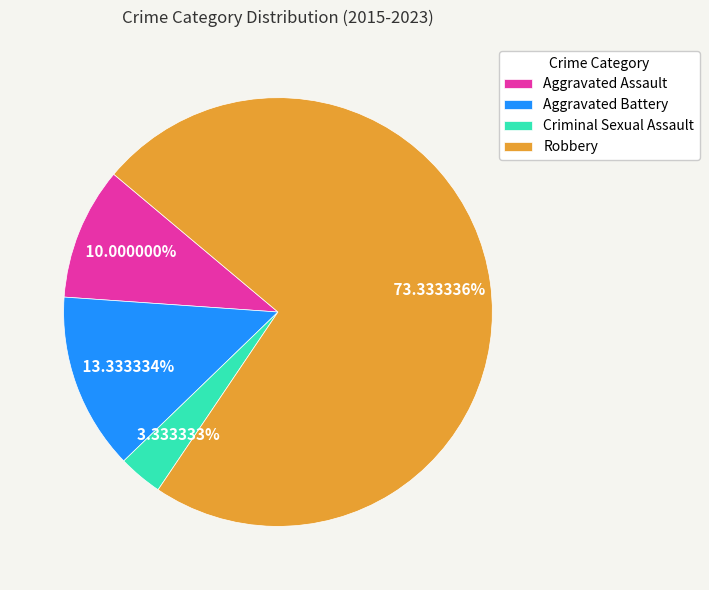

Which has a higher value, Robbery or Aggravated Battery?

Robbery